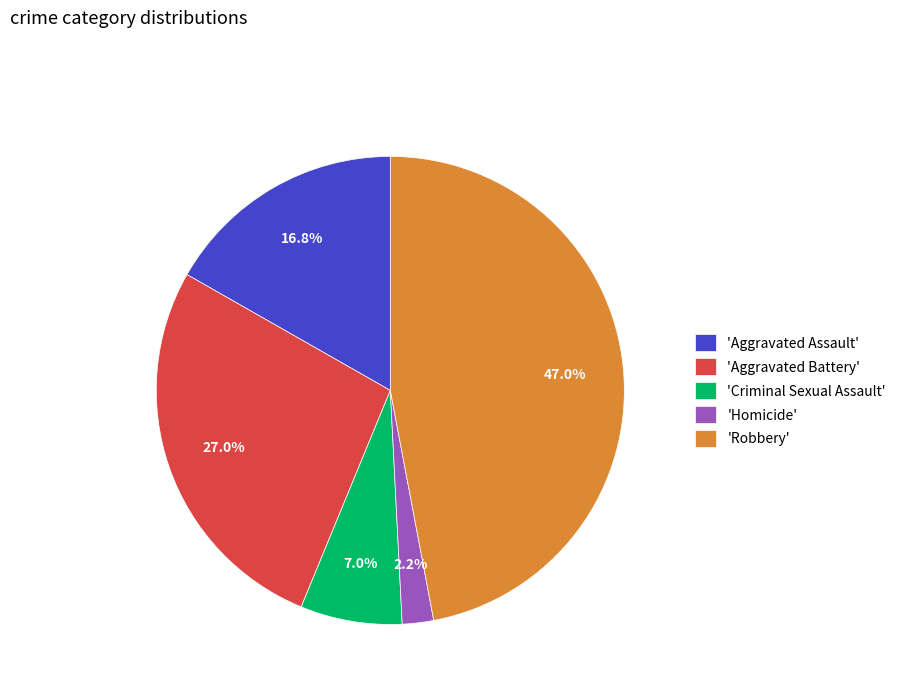

Which slice is the smallest?

'Homicide'